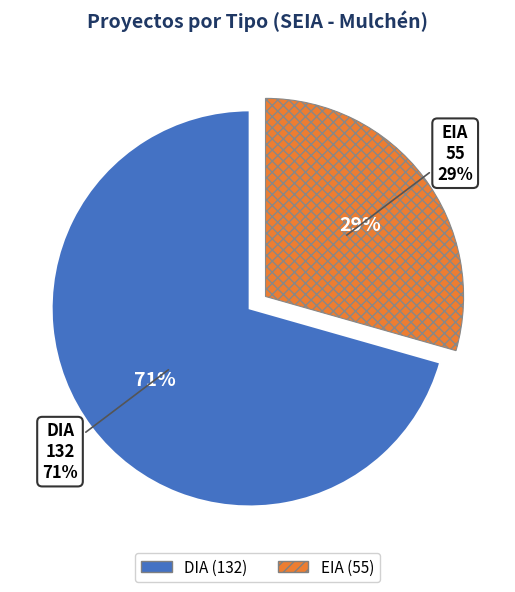

Count the number of slices in the pie.

2